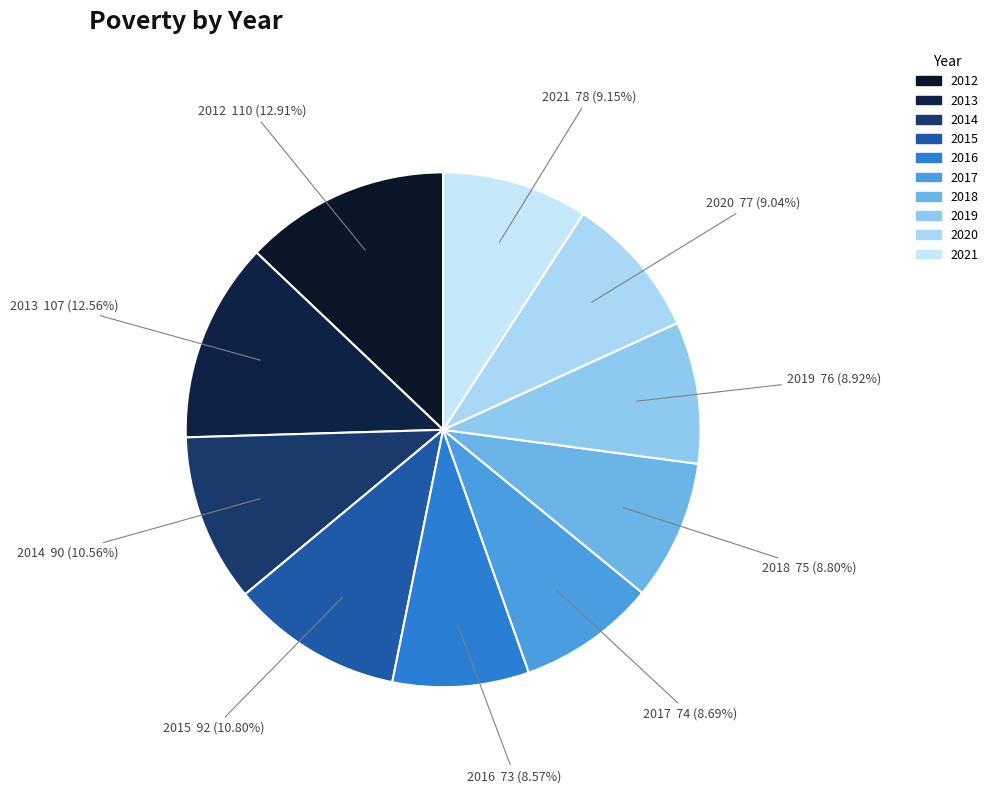

To the nearest percent, what is the difference between the largest and smallest slice percentages?

4%